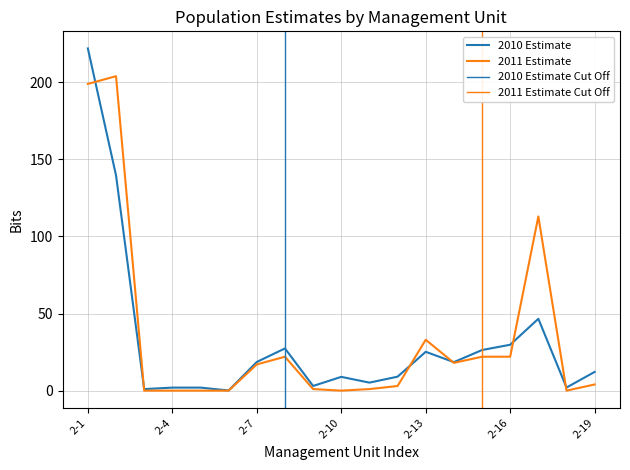

At which category is the sum across all series the highest?

2-1